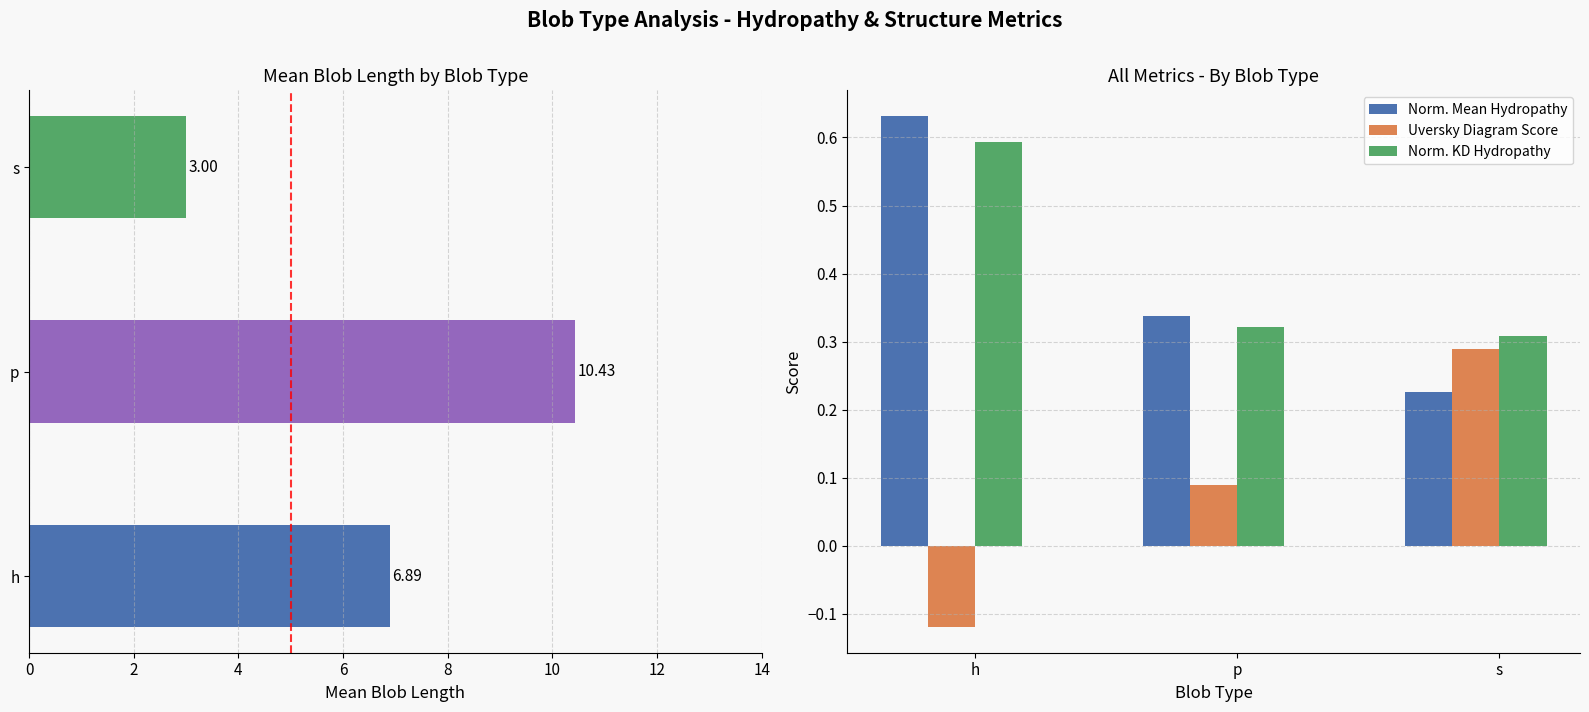

The Norm. KD Hydropathy series shows 0.2 at p. True or false?

False